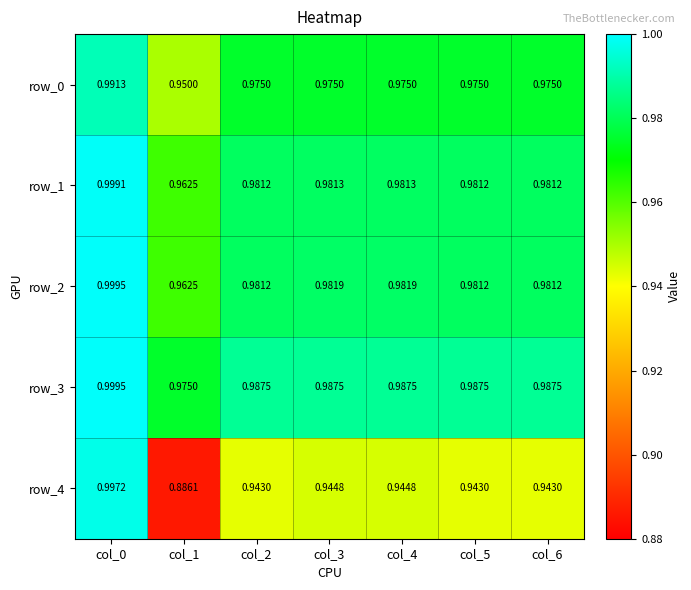

What is the total value across all series at col_2?

4.9